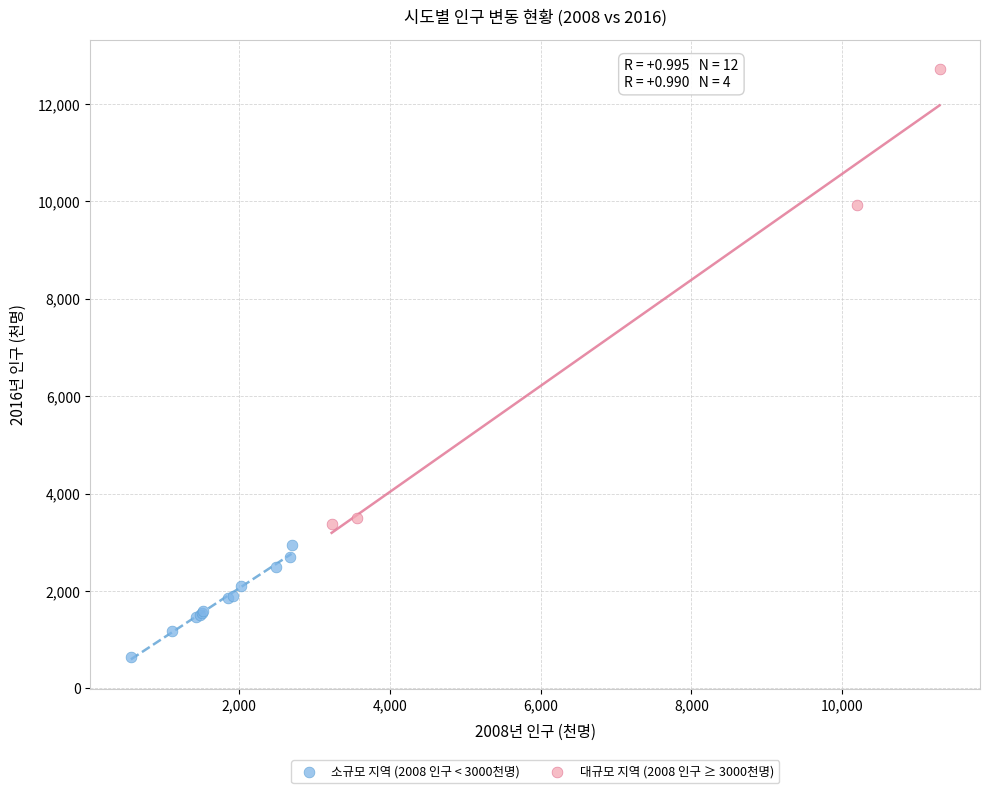

Which series reaches the maximum Y coordinate?

대규모 지역 (2008 인구 ≥ 3000천명)